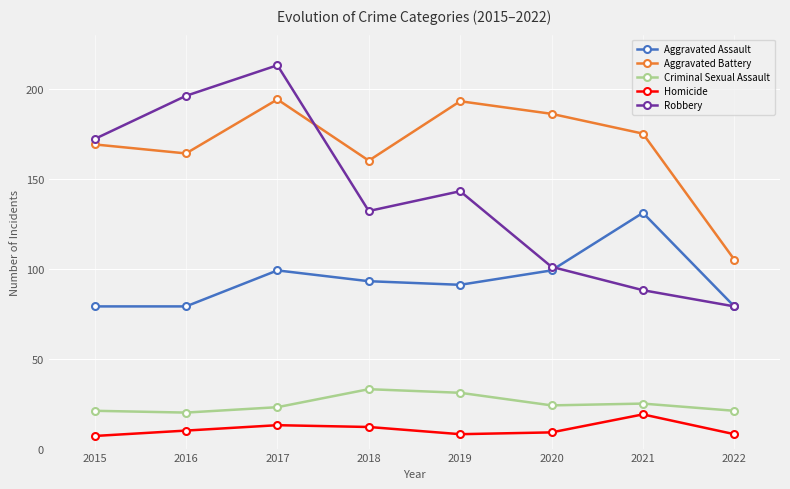

What is the difference between the maximum and minimum values in the Aggravated Assault series?

52